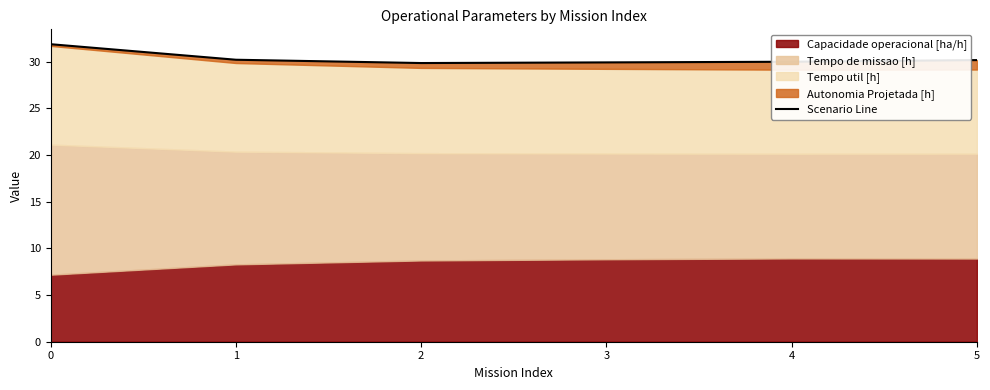

Read the value at 3.

29.9